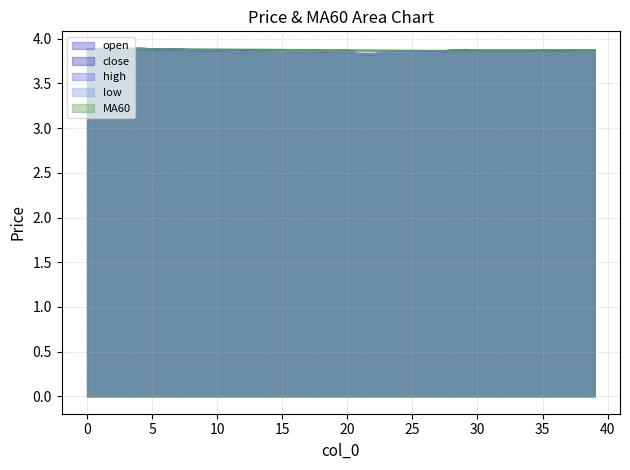

At which category is the sum across all series the highest?

4